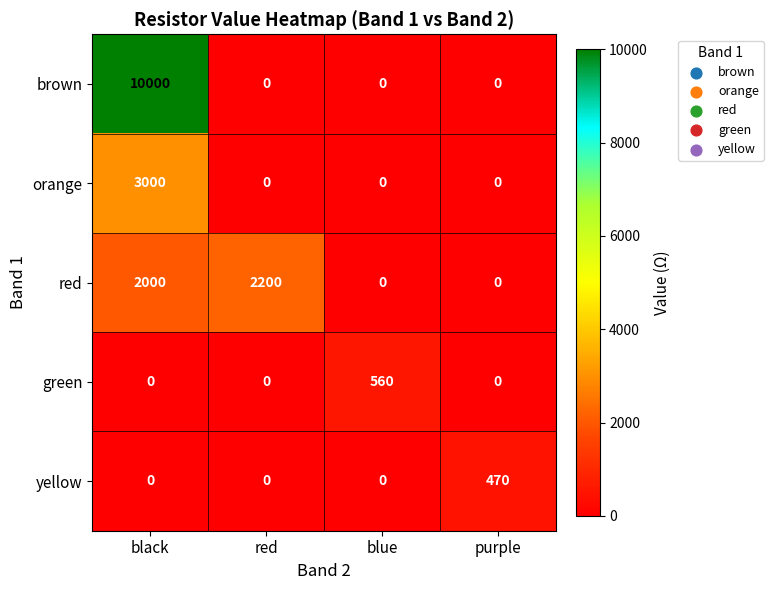

At which category does the chart reach its peak across all series?

black